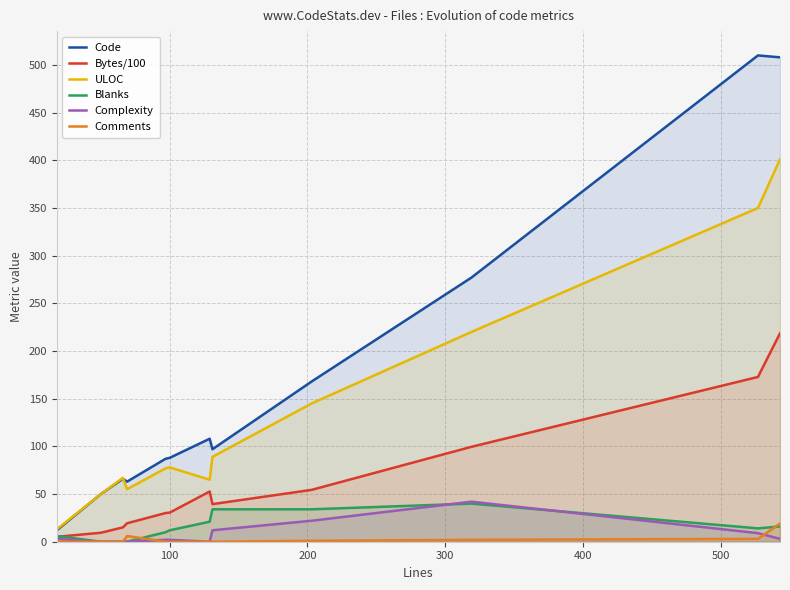

What are all the series names shown in the legend?

Code, Bytes/100, ULOC, Blanks, Complexity, Comments